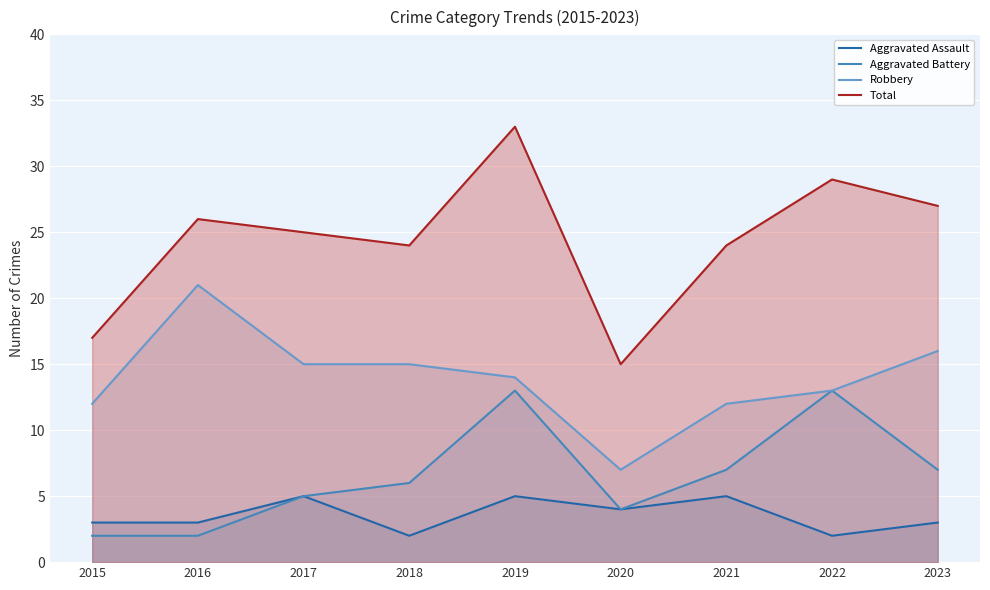

At which label is Aggravated Battery closest to 7?

2021